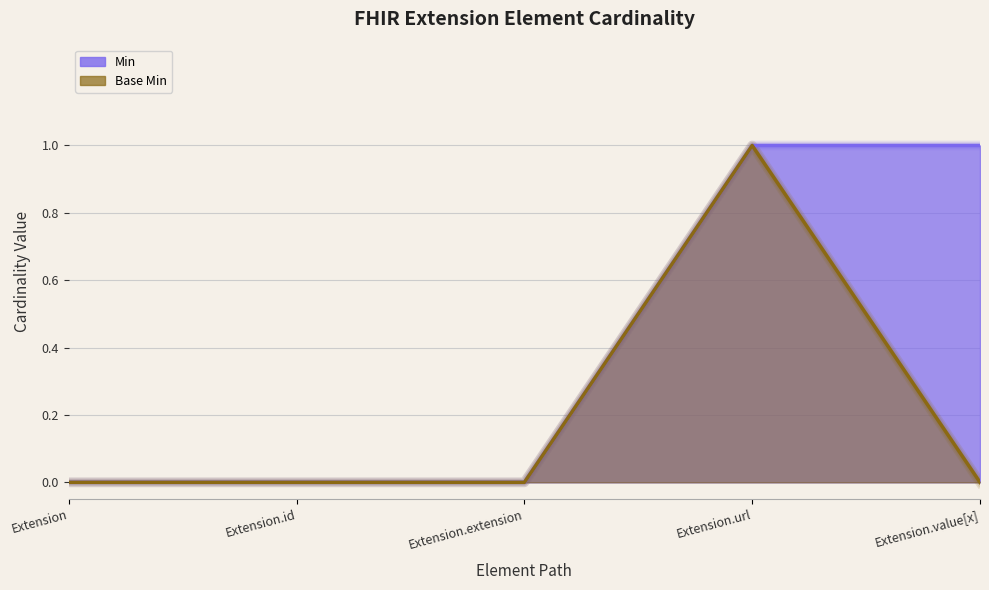

True or false: Min and Base Min intersect in this chart.

False